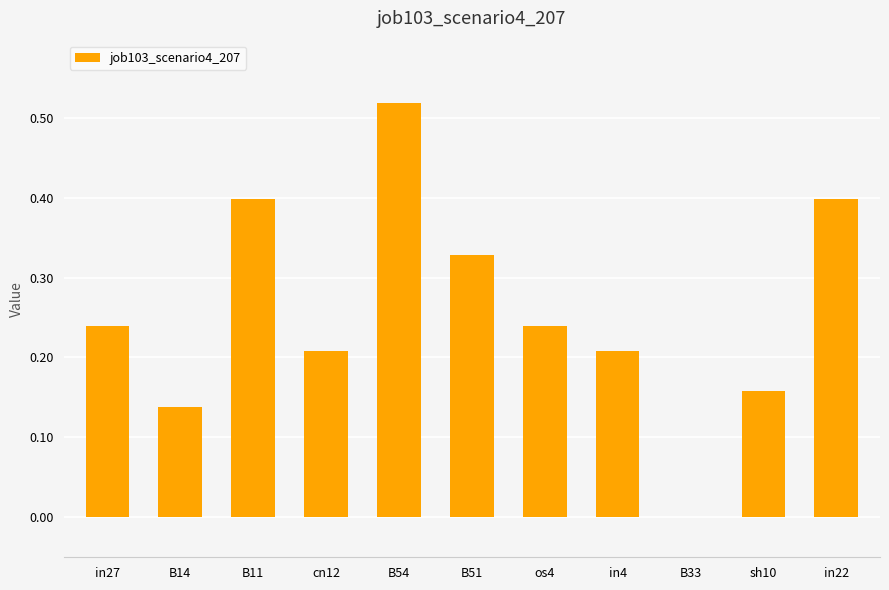

Between B51 and sh10, which is larger?

B51